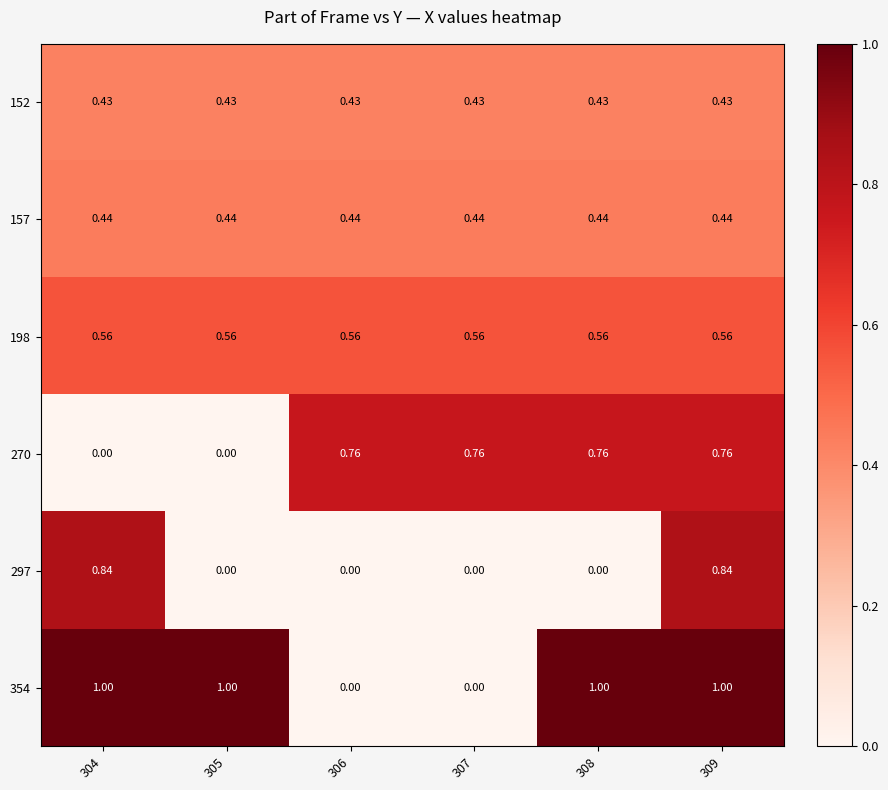

Which series has the widest spread of values?

354